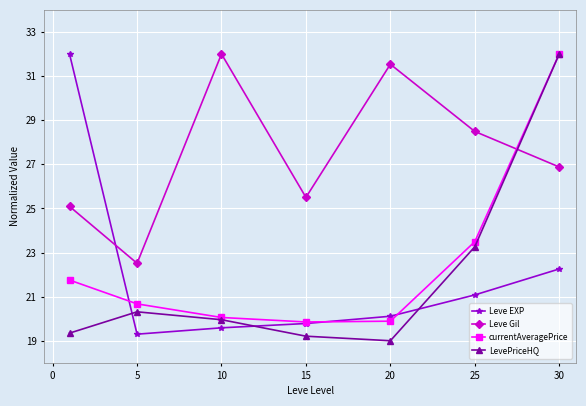

True or false: Leve EXP has more than 1 interior local peaks.

False